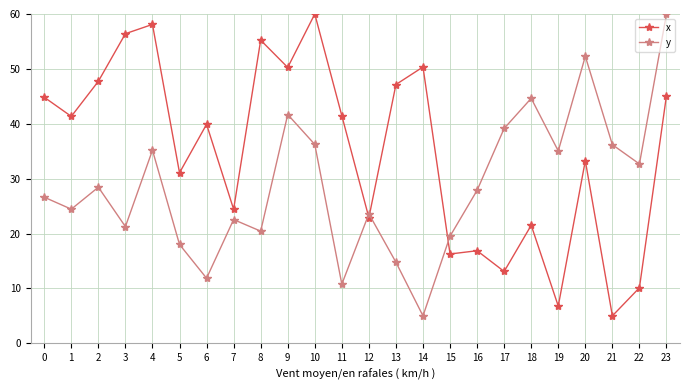

What is the total value across all series at 20?

85.6